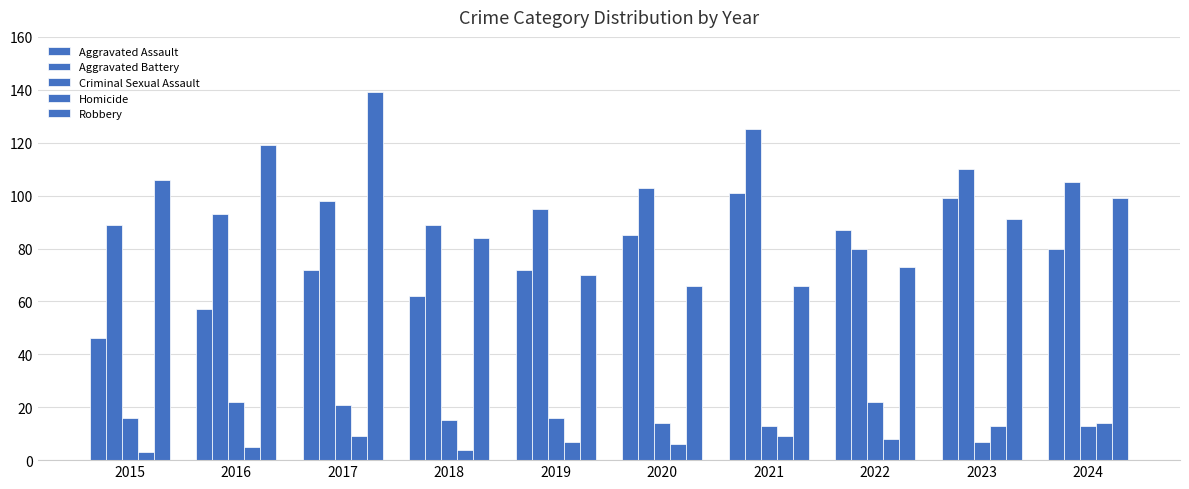

How many bars are there in each group?

5